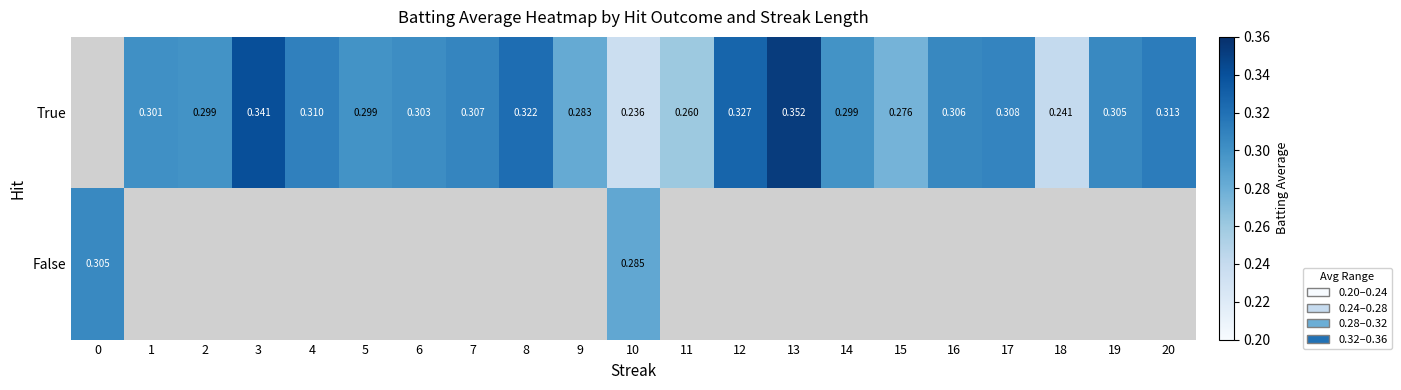

Between 2 and 6, which is larger?

6